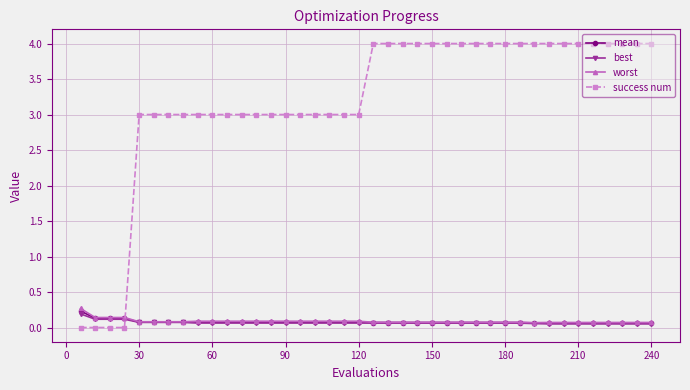

What is the difference between the maximum and minimum values in the mean series?

0.2